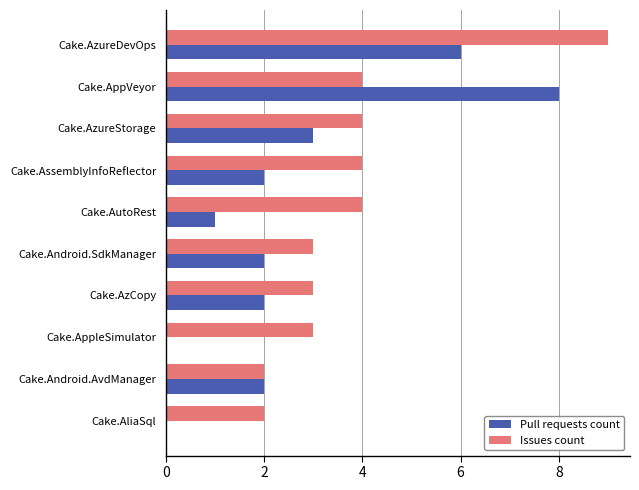

What is the highest value of the Issues count series?

9